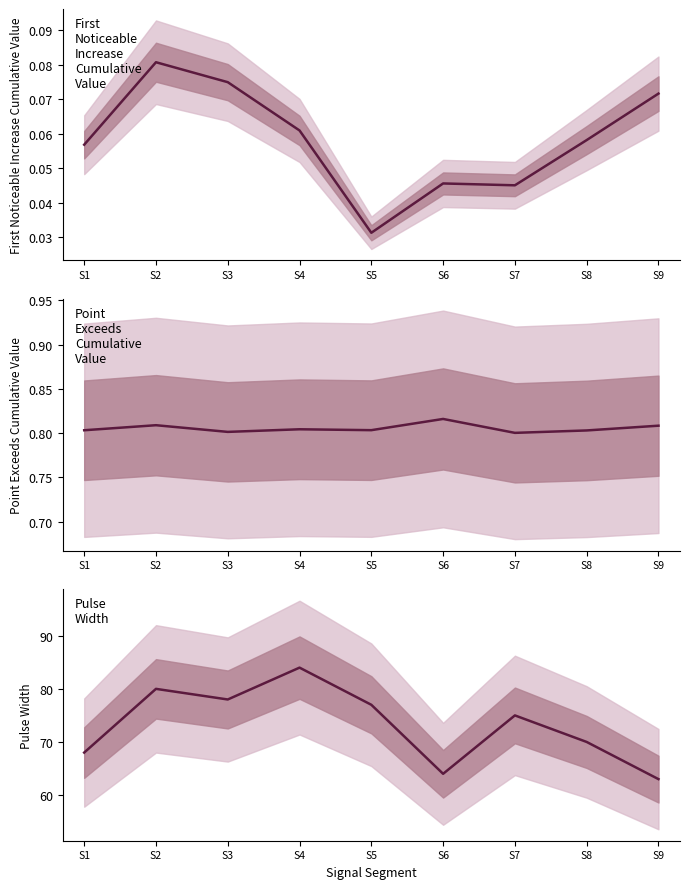

What is the difference between the highest and lowest values at S5?

77.0